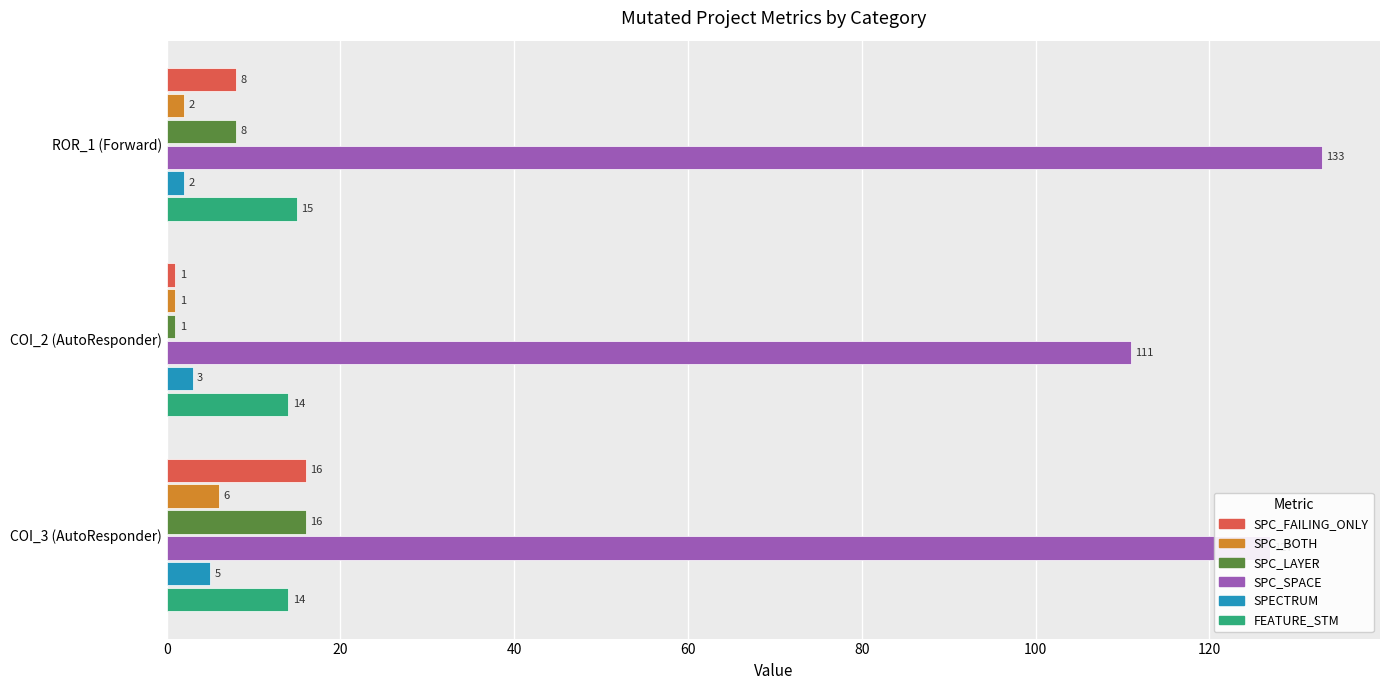

What is the minimum value shown in the chart?

1